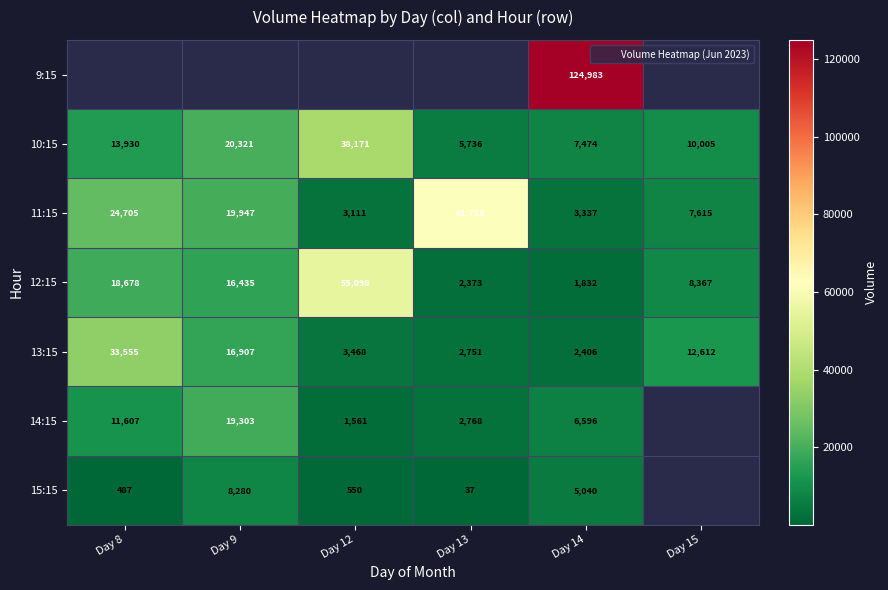

At which label does 12:15 first exceed 16435?

Day 8